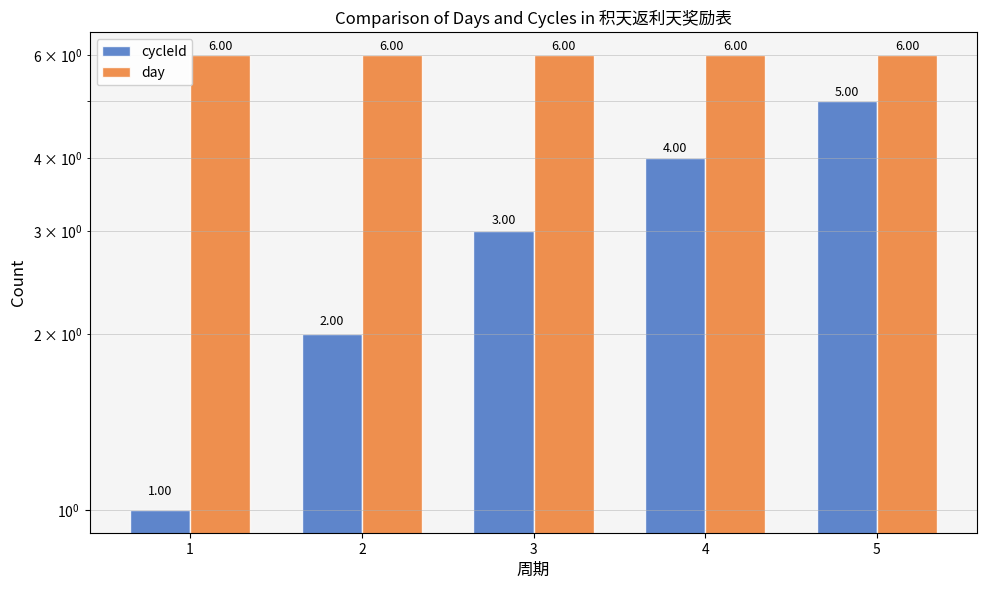

List the series in order of their overall mean, lowest first.

cycleId, day